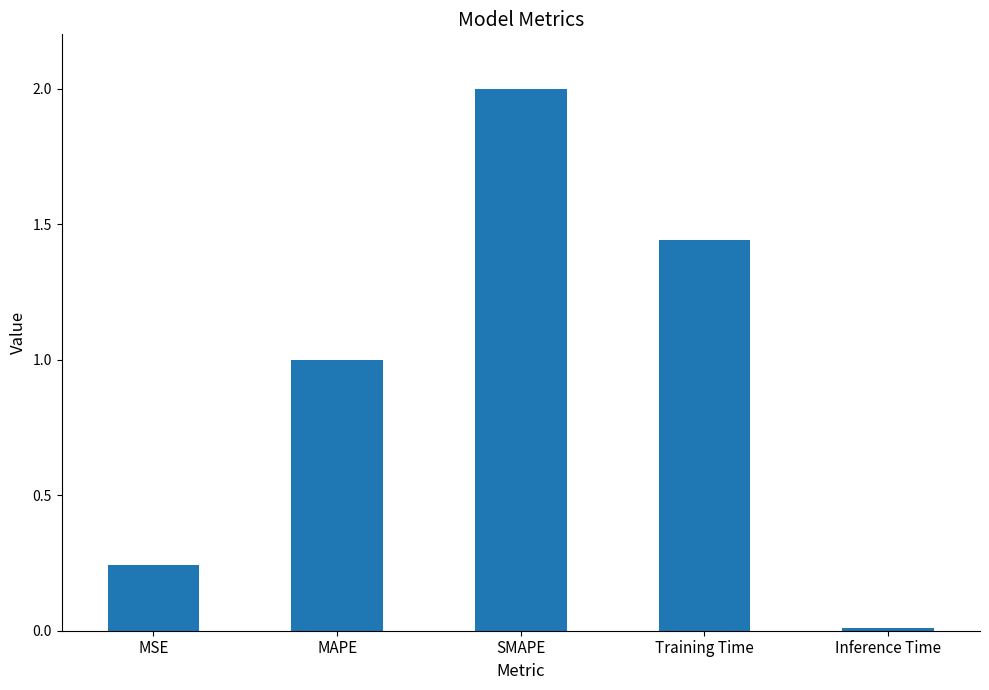

Between SMAPE and Inference Time, which is larger?

SMAPE